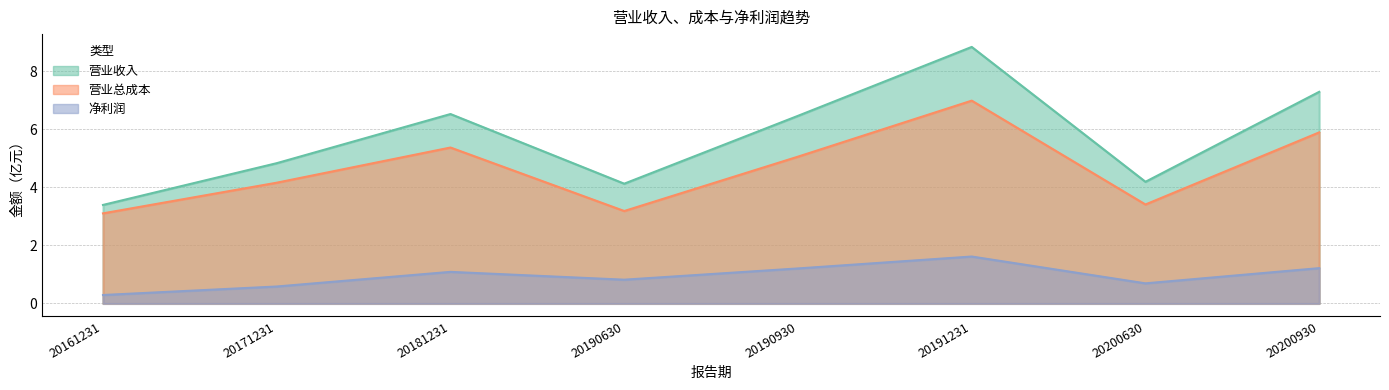

Rank the series at 20191231 from lowest to highest value.

净利润, 营业总成本, 营业收入